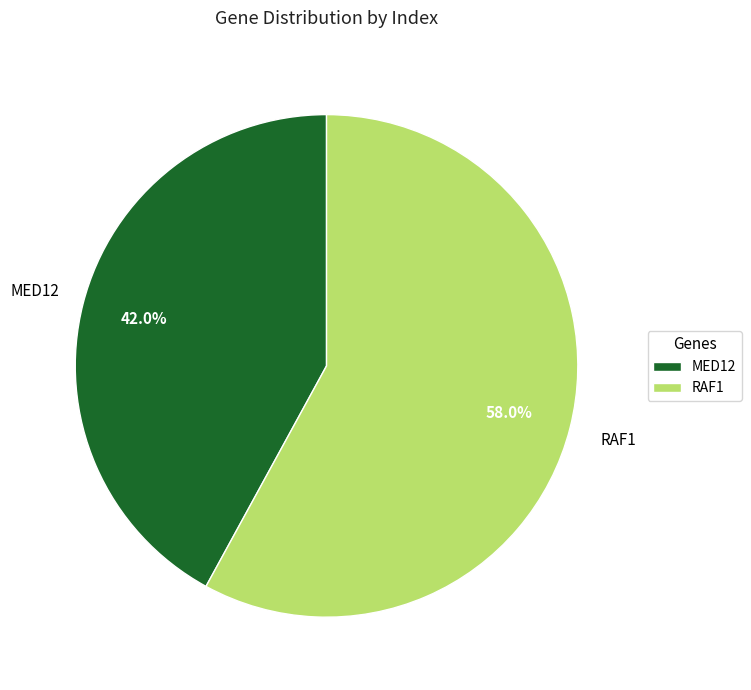

Count the number of slices in the pie.

2